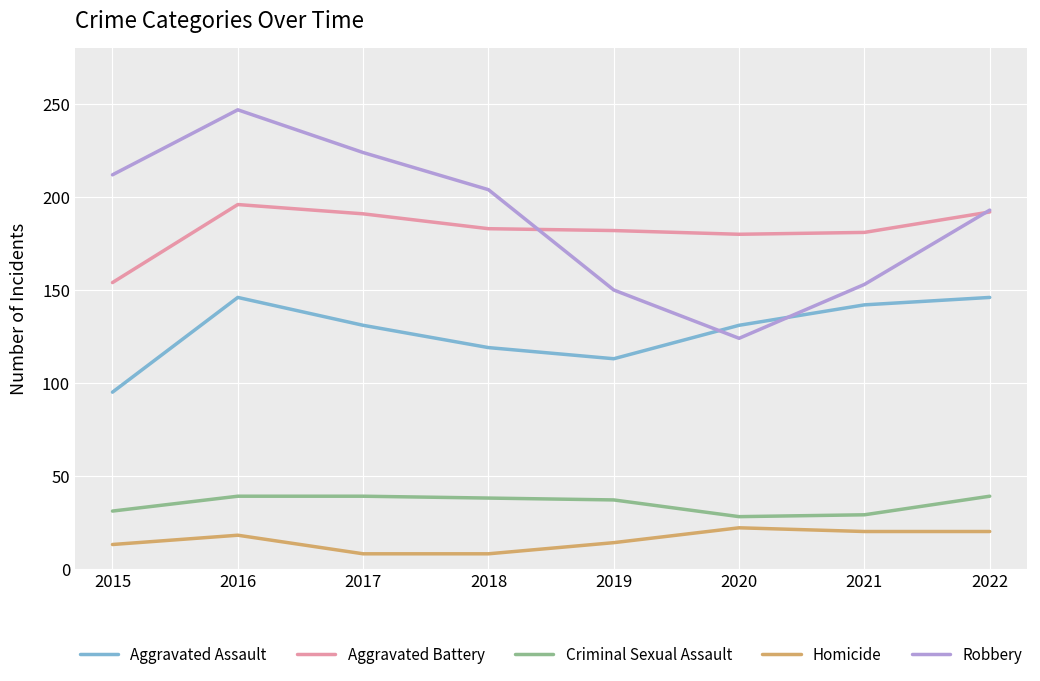

What are all the series names shown in the legend?

Aggravated Assault, Aggravated Battery, Criminal Sexual Assault, Homicide, Robbery